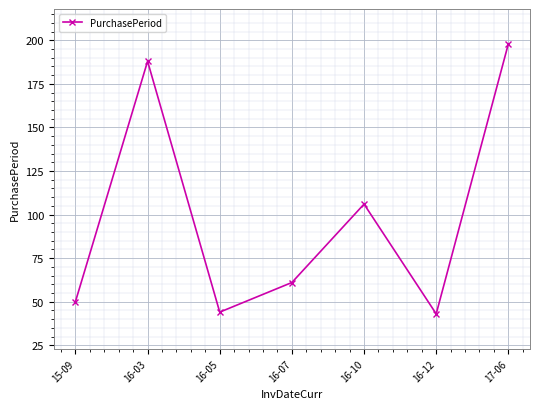

How many values are below 61?

3